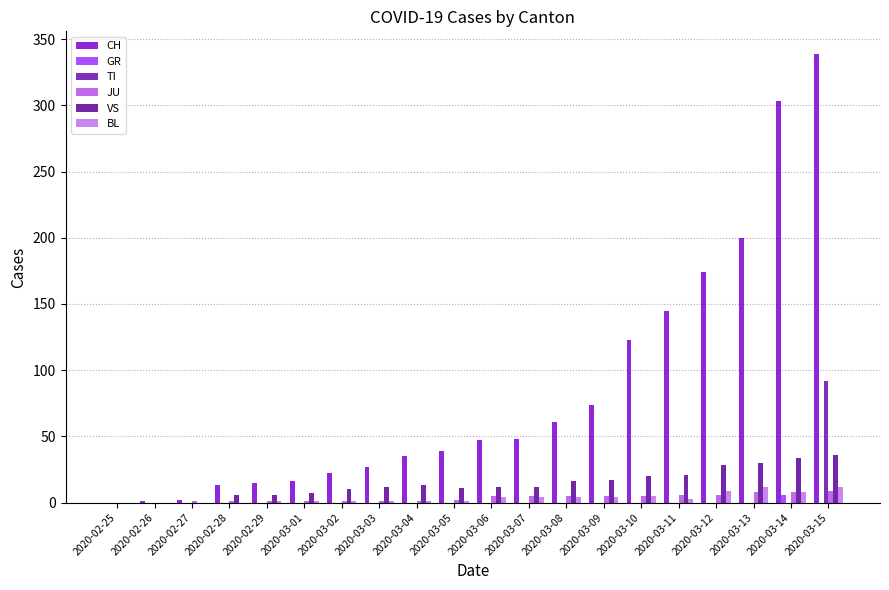

Which has a higher value, 2020-02-29 or 2020-03-07?

2020-03-07